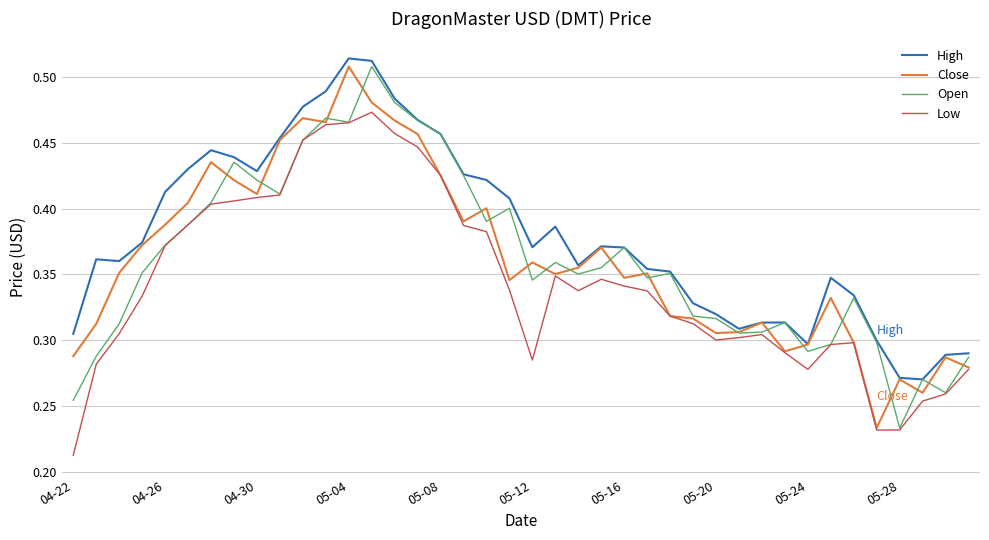

True or false: High and Low intersect in this chart.

False